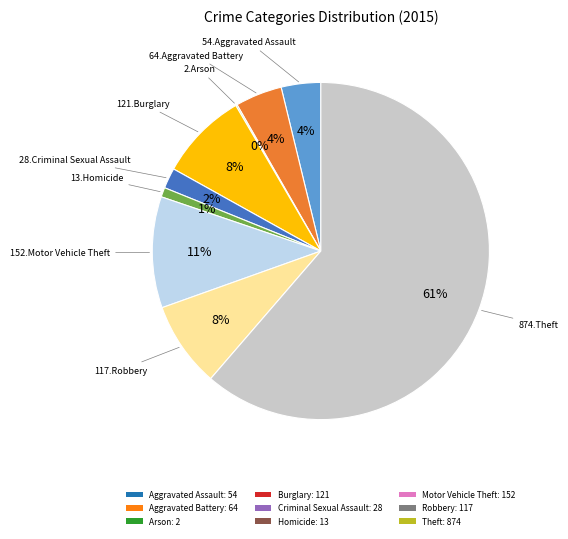

Is there any slice that represents more than half of the pie?

Yes